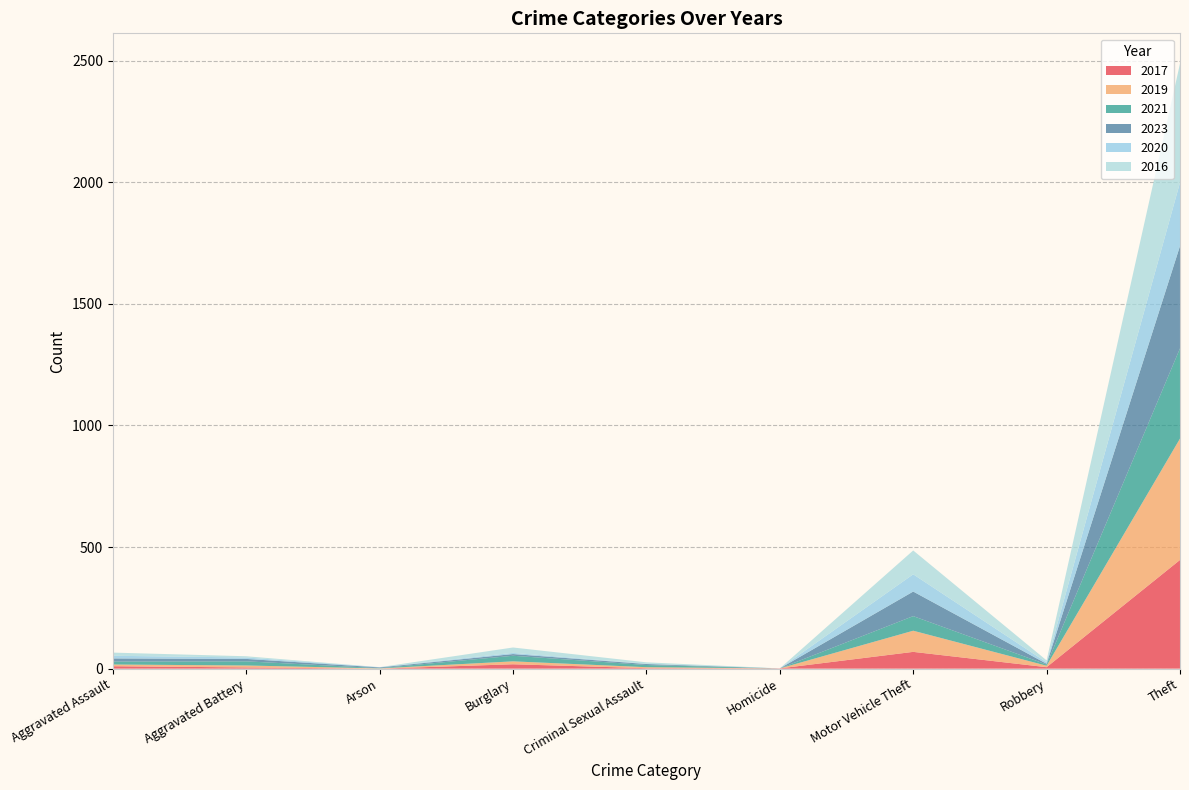

Reading left to right, transcribe all the data shown in this chart.

2017: 10	5	0	18	2	1	69	6	447
2019: 7	8	1	12	4	0	87	6	499
2021: 12	17	1	23	9	0	60	5	371
2023: 13	10	3	7	4	0	101	3	421
2020: 11	6	1	5	1	0	71	6	261
2016: 13	5	0	22	6	0	98	8	489